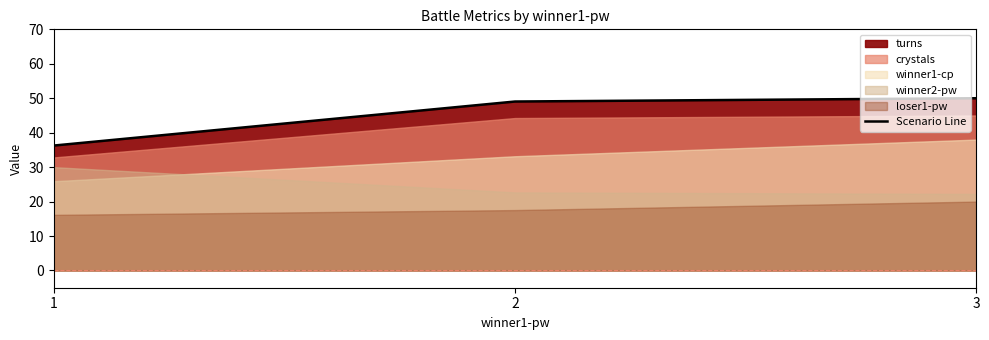

What is the sum of the values at 2 and 1?

85.3